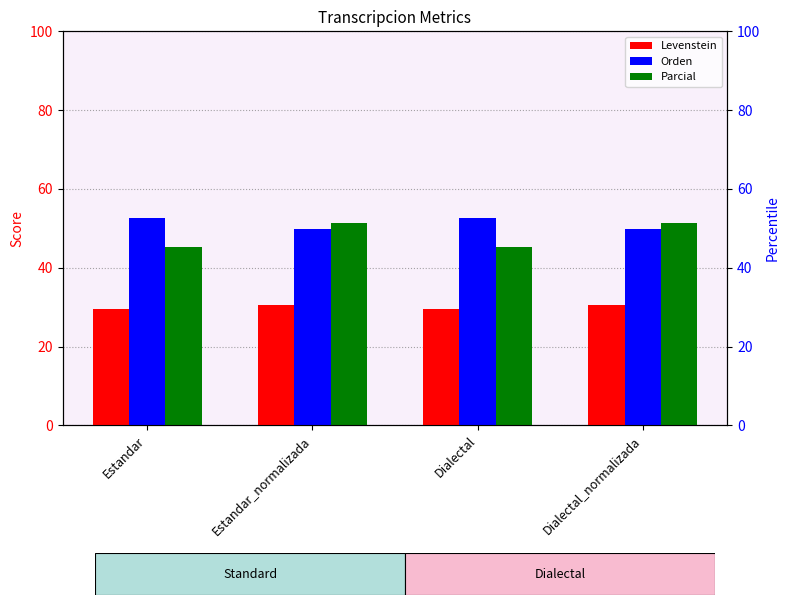

What is the label of the 2nd bar from the right?

Dialectal